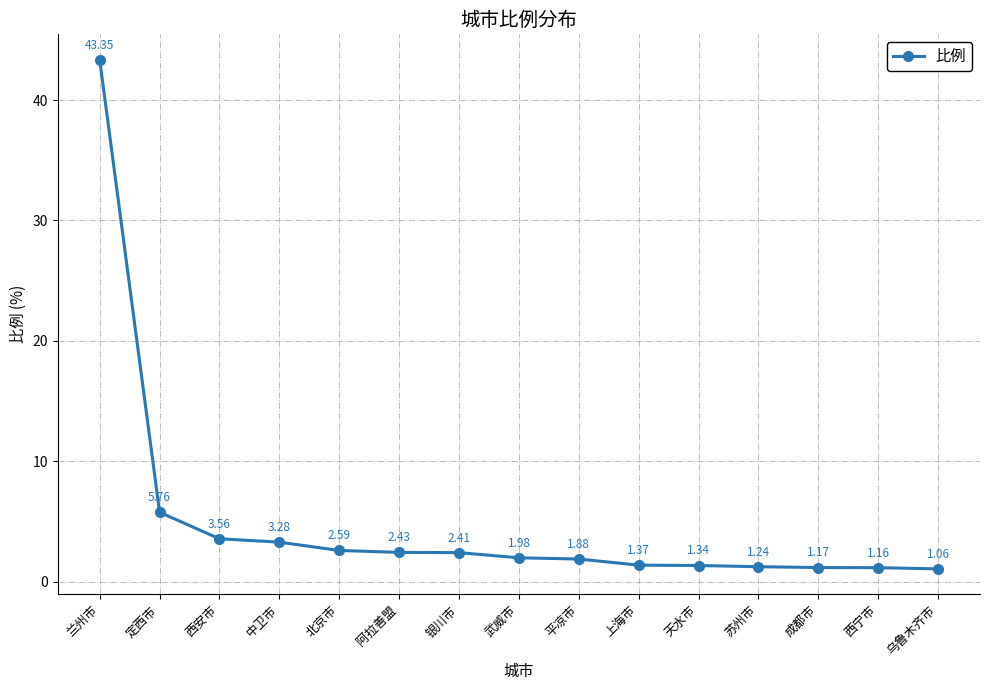

Which category has the highest value across all series?

兰州市